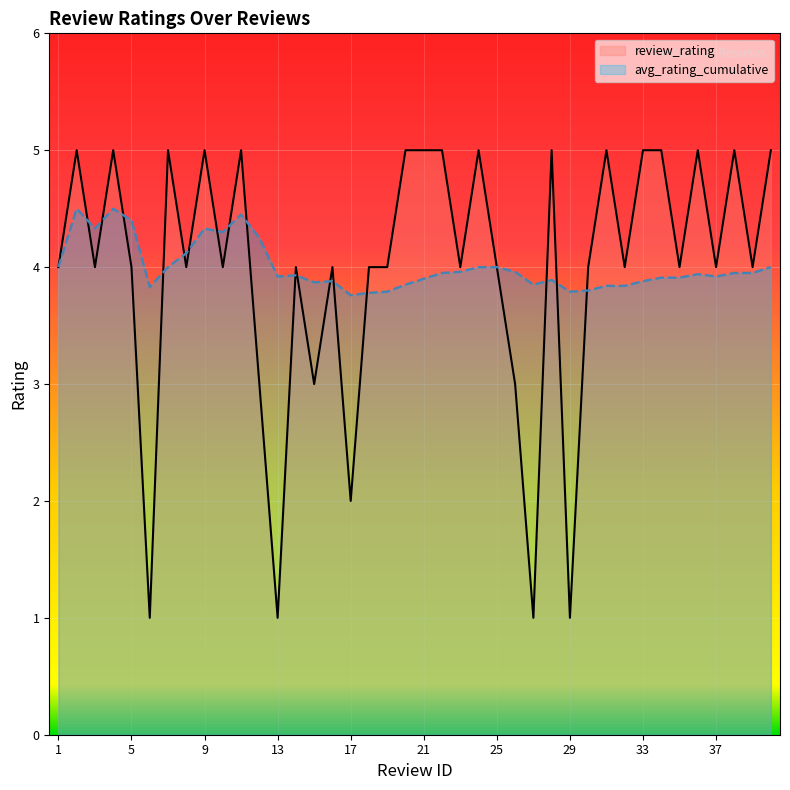

What is the sum of the avg_rating_cumulative values at 7 and 36?

7.9